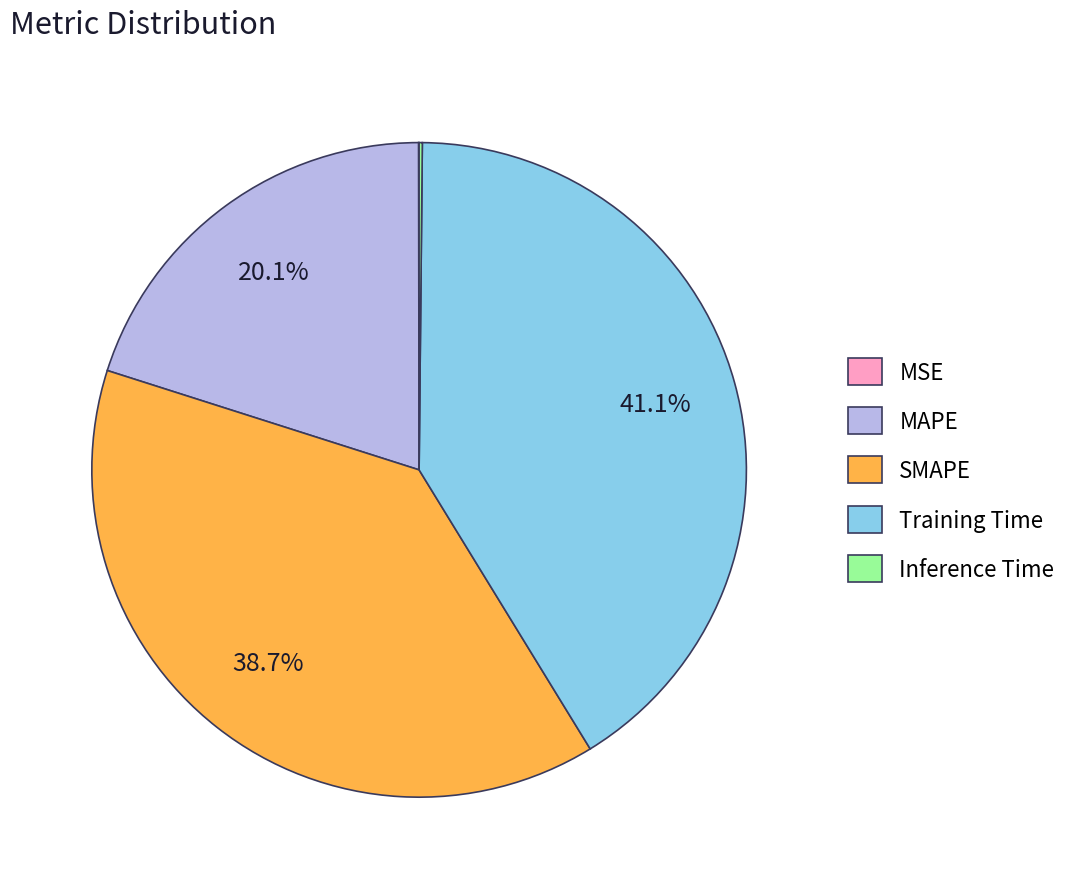

Is Training Time the majority of the pie?

No